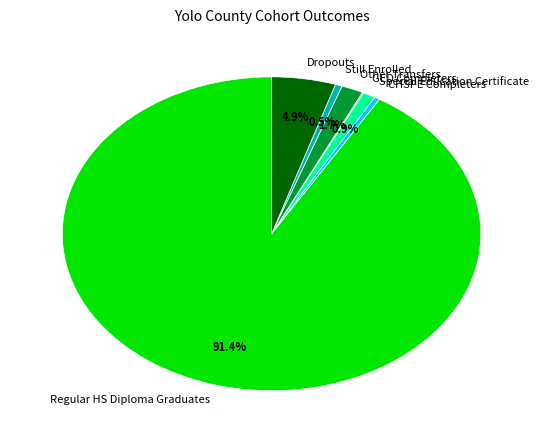

Between Dropouts and Special Education Certificate, which is larger?

Dropouts